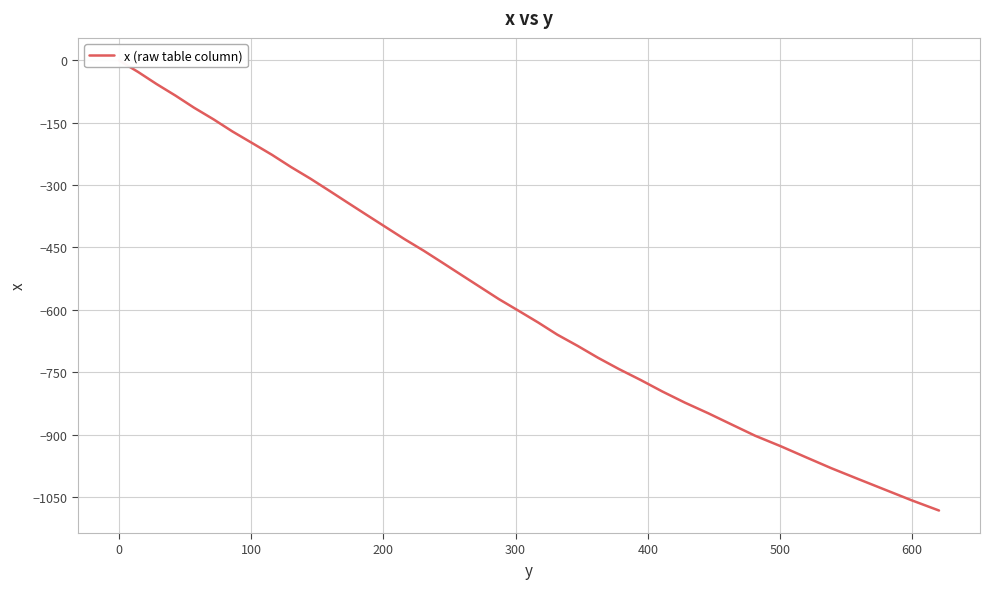

Reading left to right, extract all data points from this chart.

0.0	-27.9	-56.8	-84.8	-113.8	-141.7	-170.9	-199.1	-227.2	-256.4	-284.4	-313.5	-342.6	-371.7	-400.8	-429.9	-457.9	-487.0	-516.0	-545.1	-574.2	-602.2	-630.4	-659.5	-686.7	-715.1	-742.4	-768.8	-796.3	-823.0	-848.6	-875.5	-902.7	-928.0	-954.4	-980.9	-1006.5	-1032.2	-1058.0	-1082.6